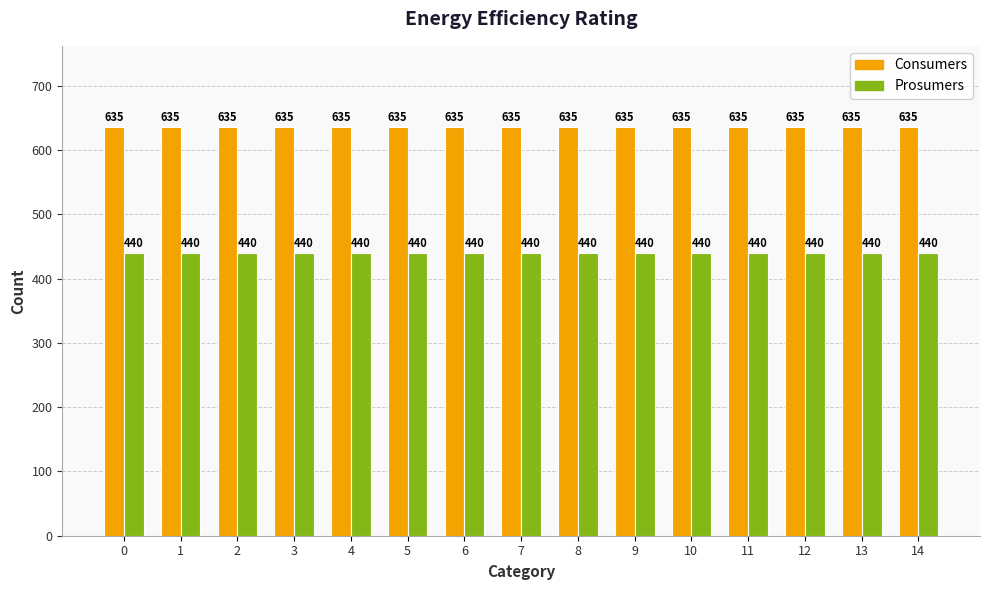

Reading left to right, what are all the values shown in this chart?

Consumers: 635	635	635	635	635	635	635	635	635	635	635	635	635	635	635
Prosumers: 440	440	440	440	440	440	440	440	440	440	440	440	440	440	440